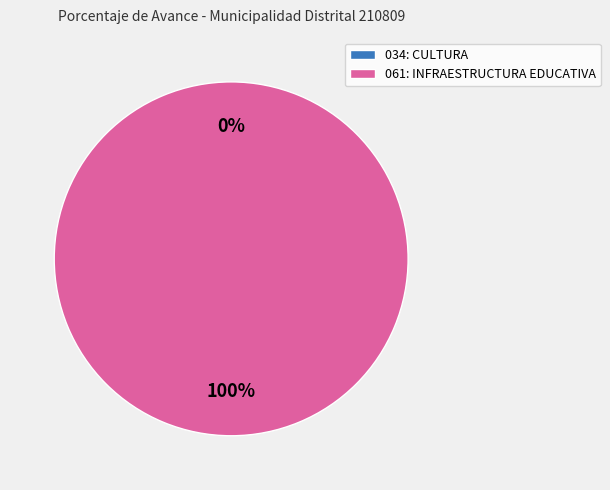

To the nearest percent, what is the difference between the largest and smallest slice percentages?

100%